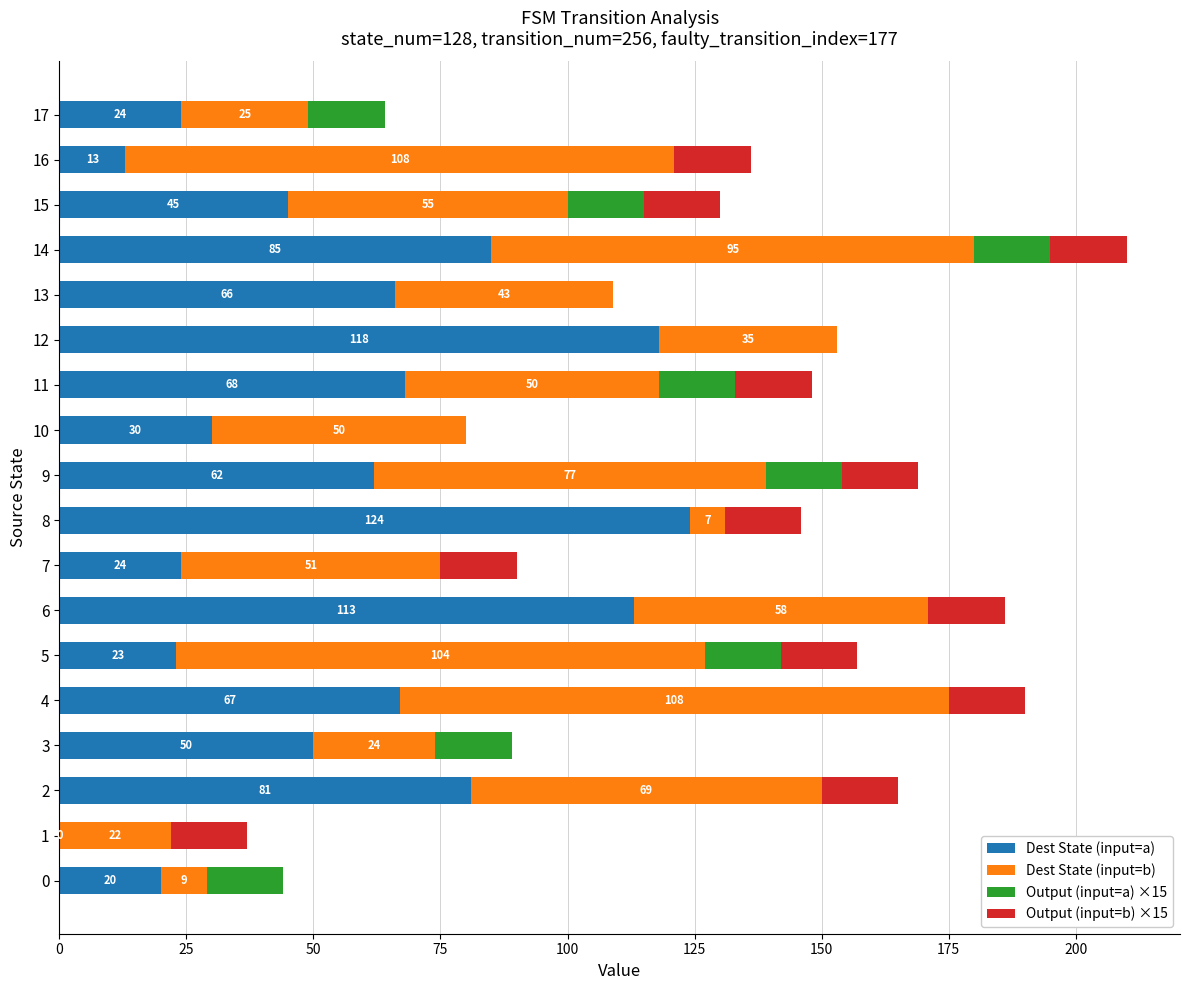

How many categories are shown in the chart?

18